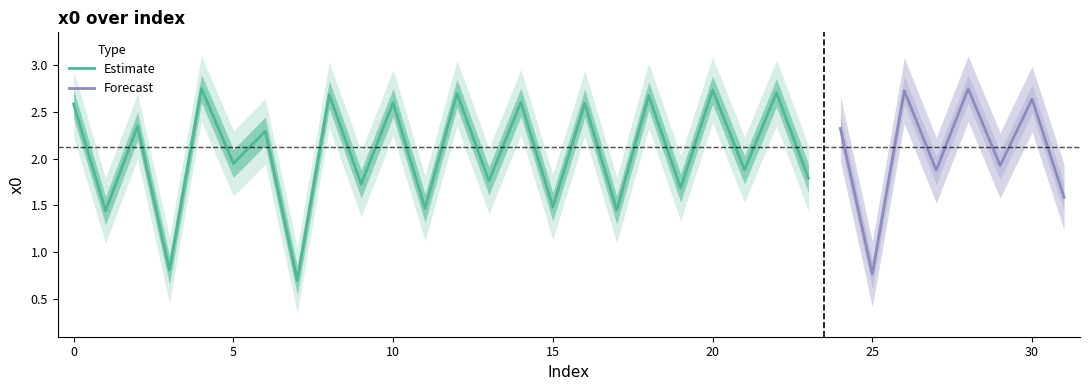

How many categories are shown in the chart?

32